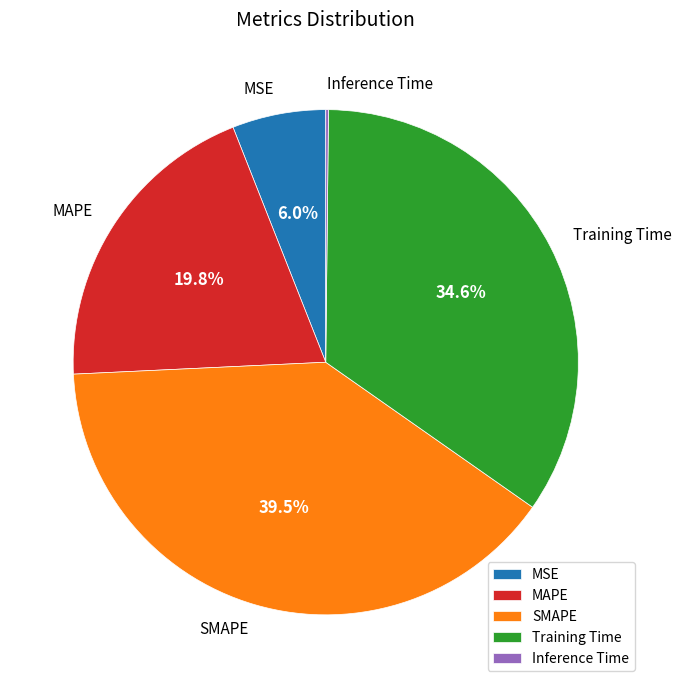

What percentage is NOT represented by MSE?

94.0%